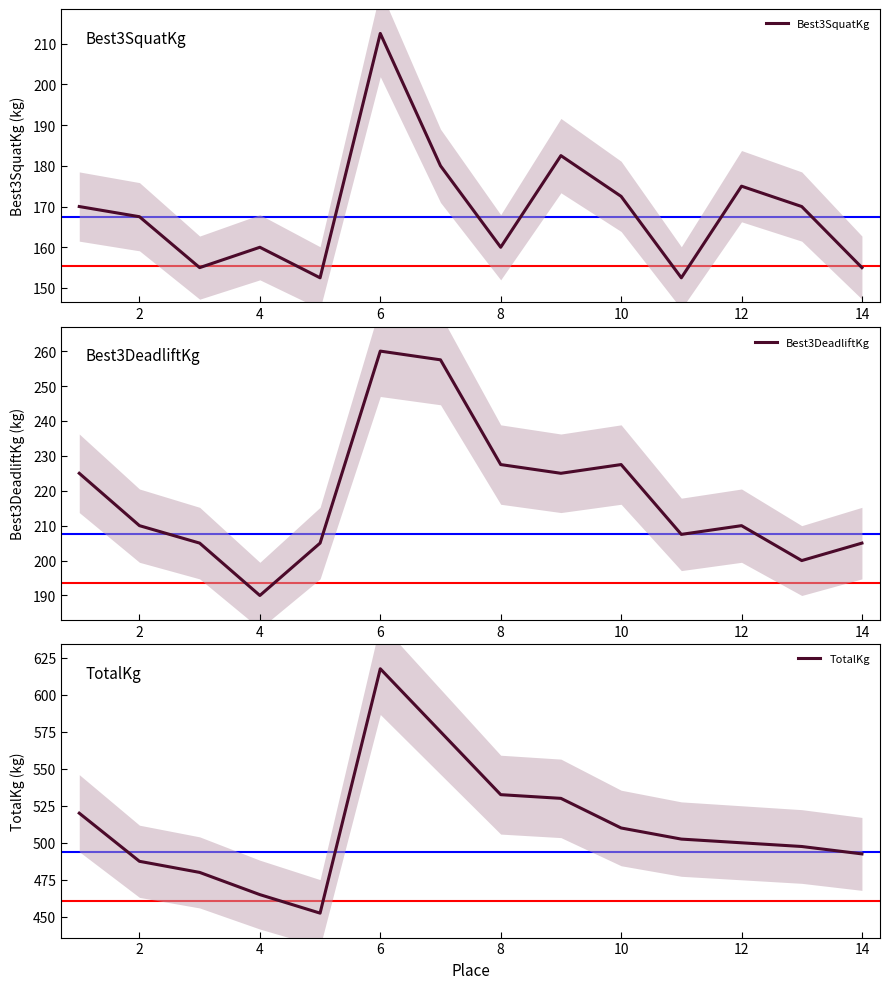

Is this an area chart (filled region under the line)?

No